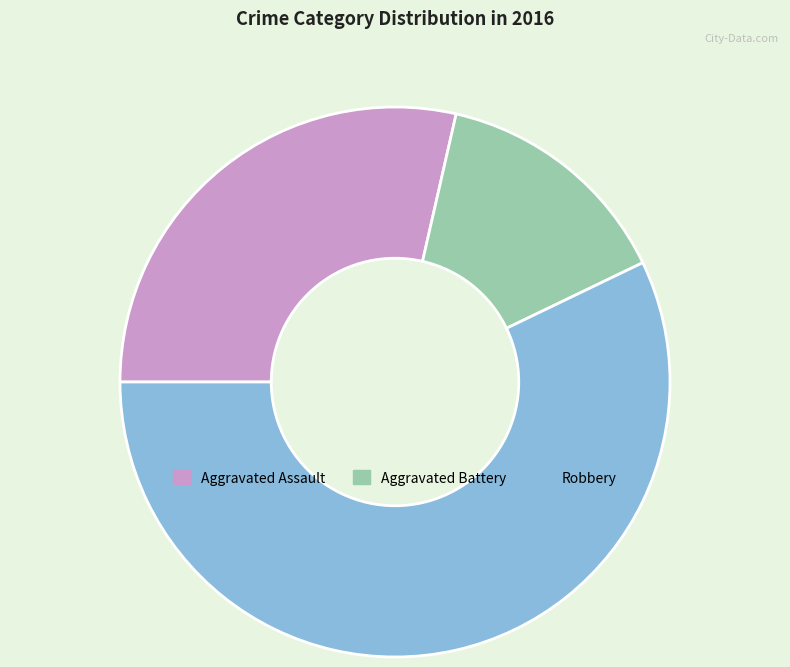

Does Robbery account for over 50% of the chart?

Yes